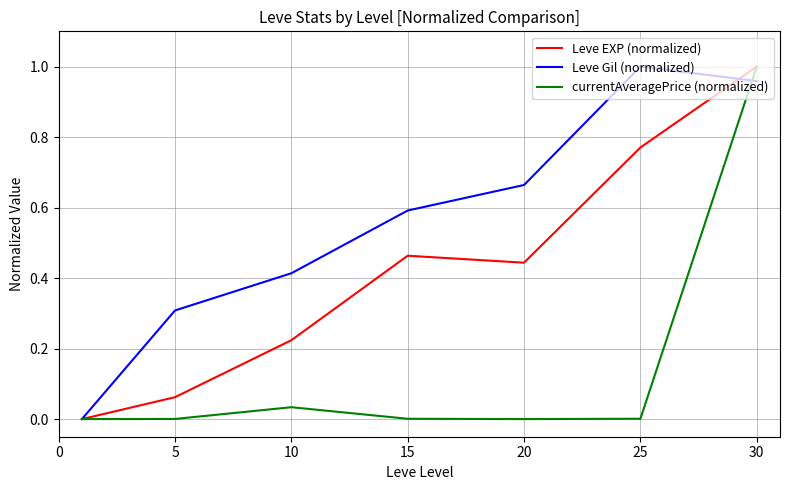

List the series in order of their overall mean, lowest first.

currentAveragePrice (normalized), Leve EXP (normalized), Leve Gil (normalized)